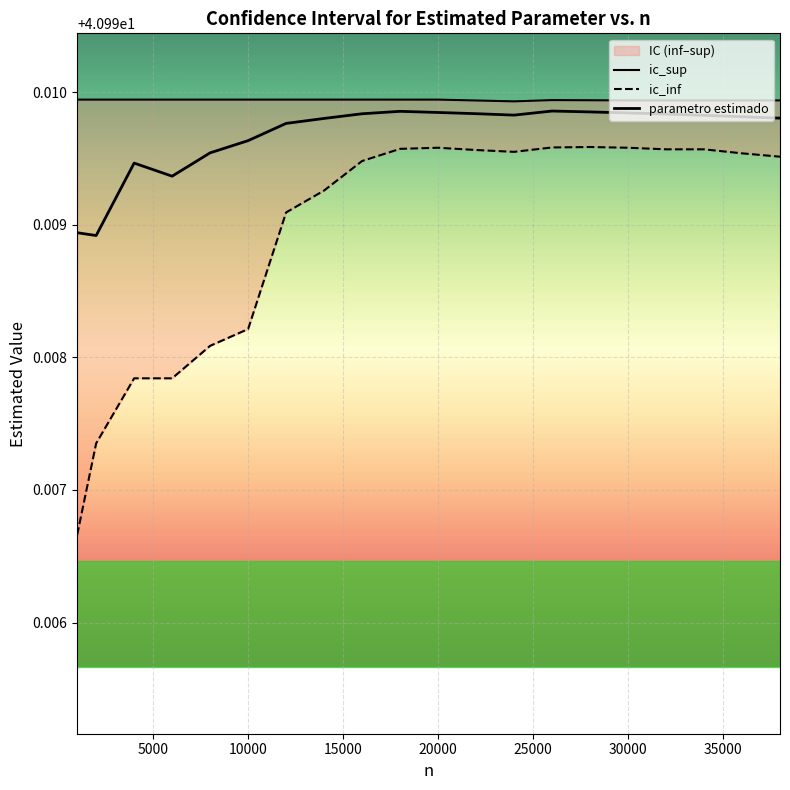

How many lines are shown in the chart?

3